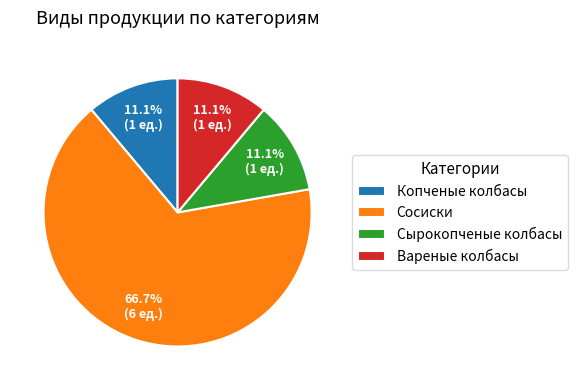

To the nearest percent, what is the average slice percentage?

25%